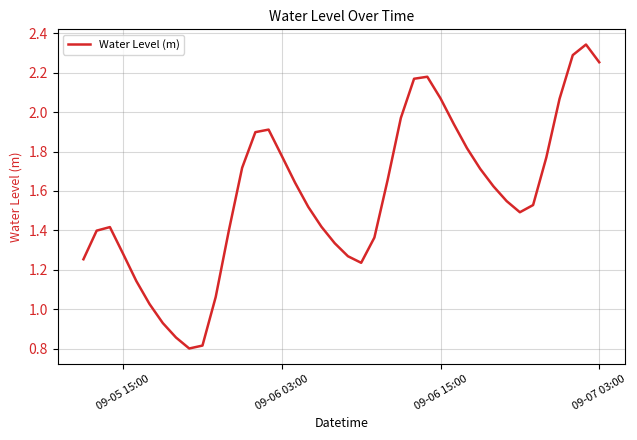

What is the minimum value shown in the chart?

0.8